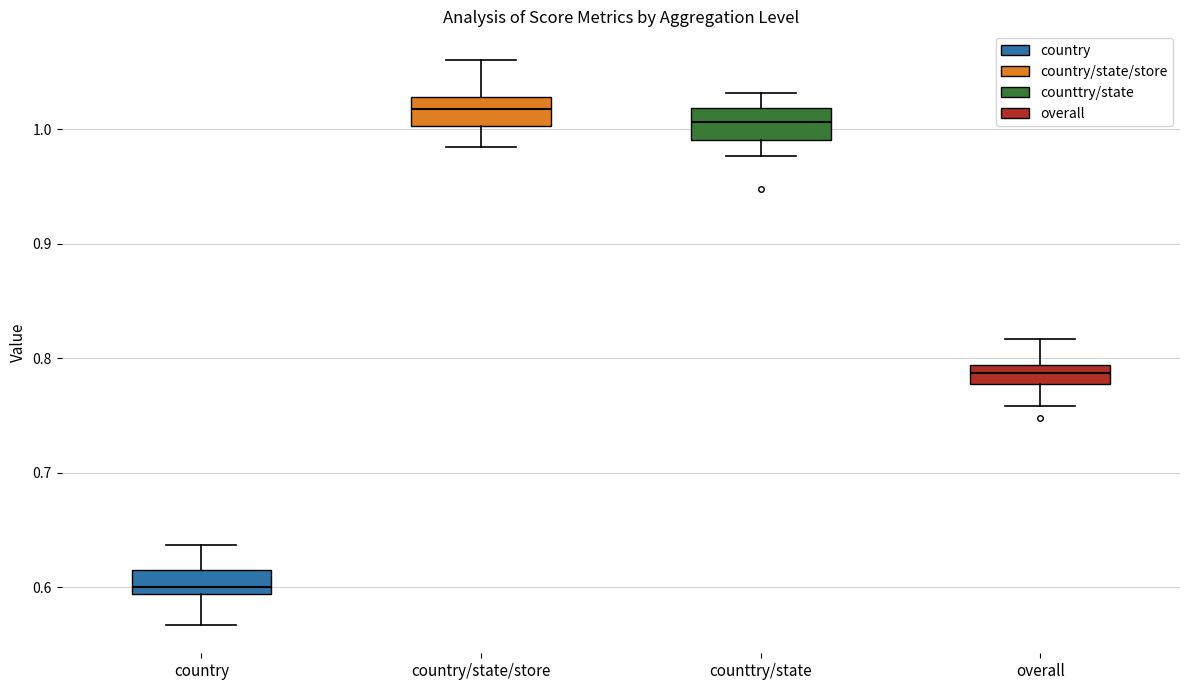

Which box has the lowest median line?

country